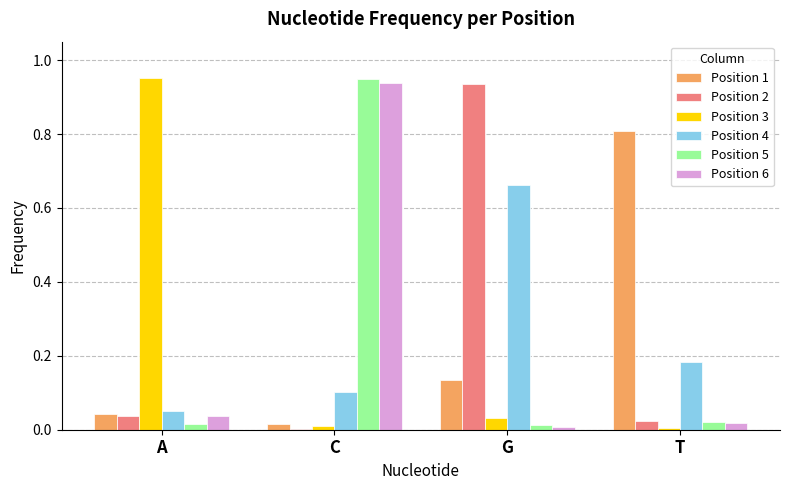

At which category is the sum across all series the highest?

C